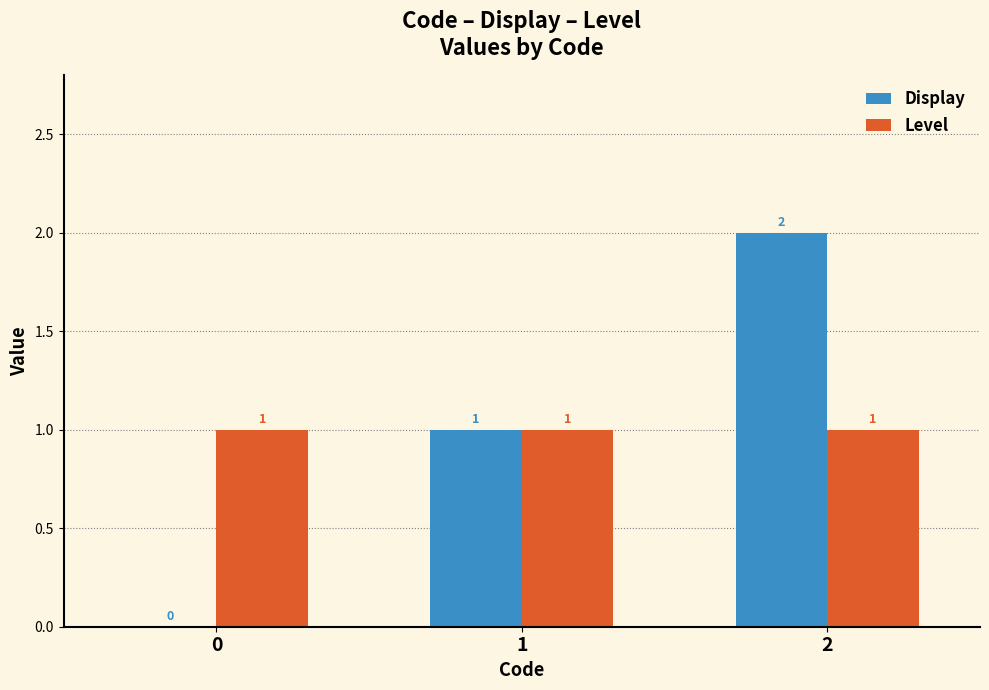

The Level series shows 1 at 0. True or false?

True